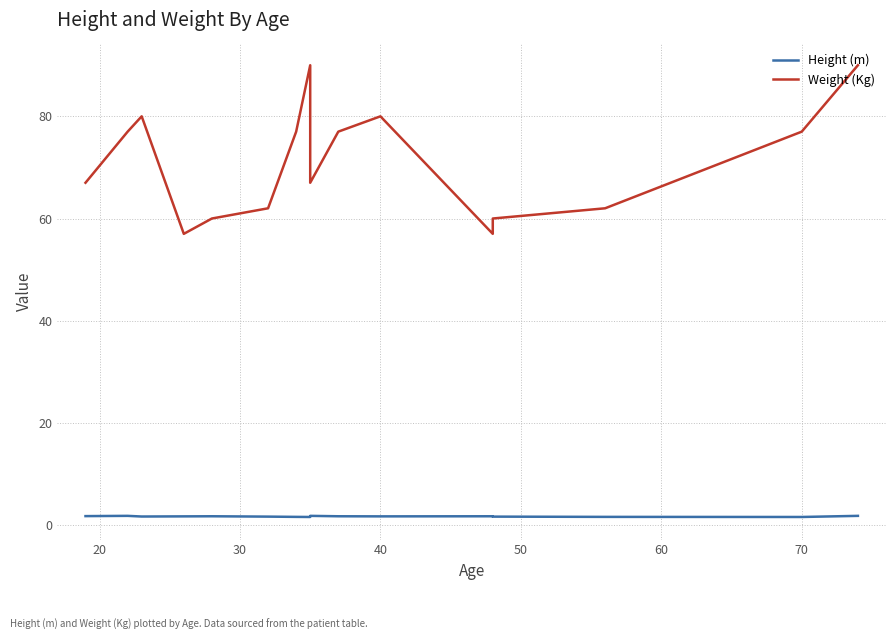

What is the sum of all Height (m) values?

27.0